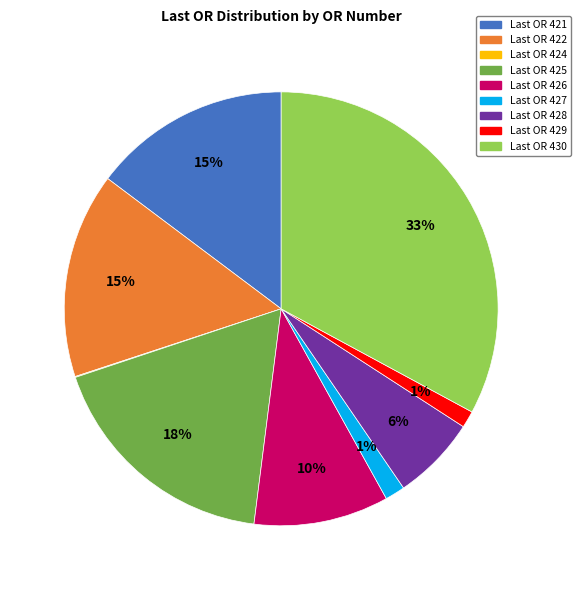

Does any single category account for the majority?

No